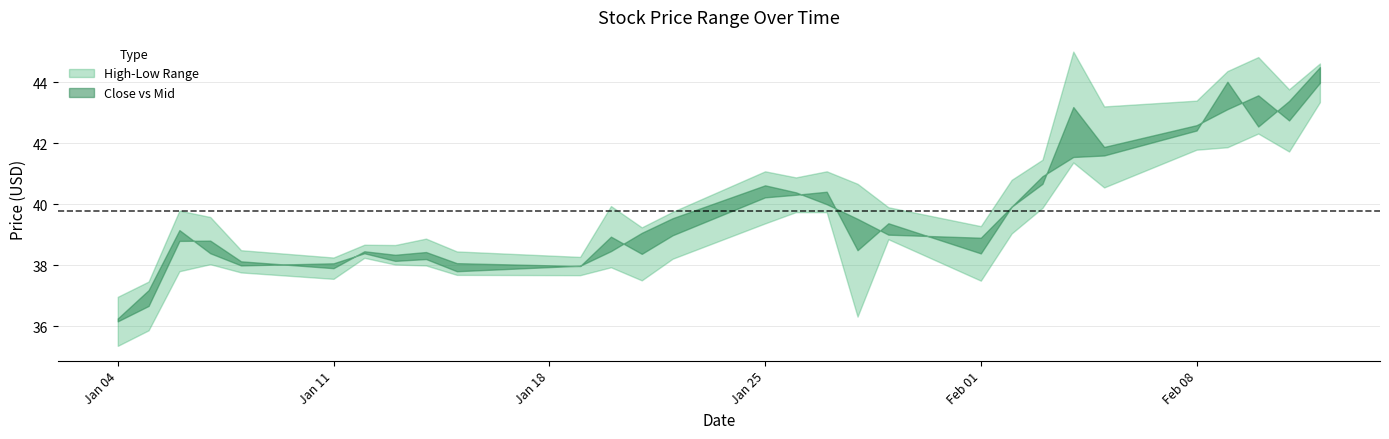

At which label is High closest to 40?

2021-01-20